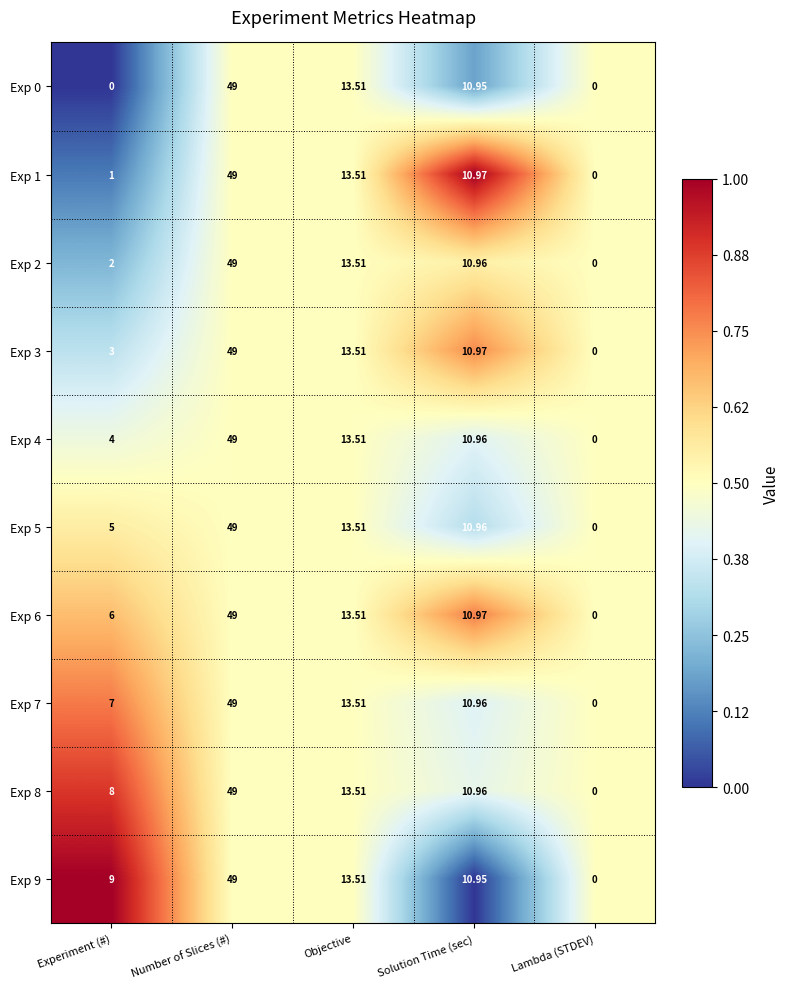

Count the number of categories in the chart.

5